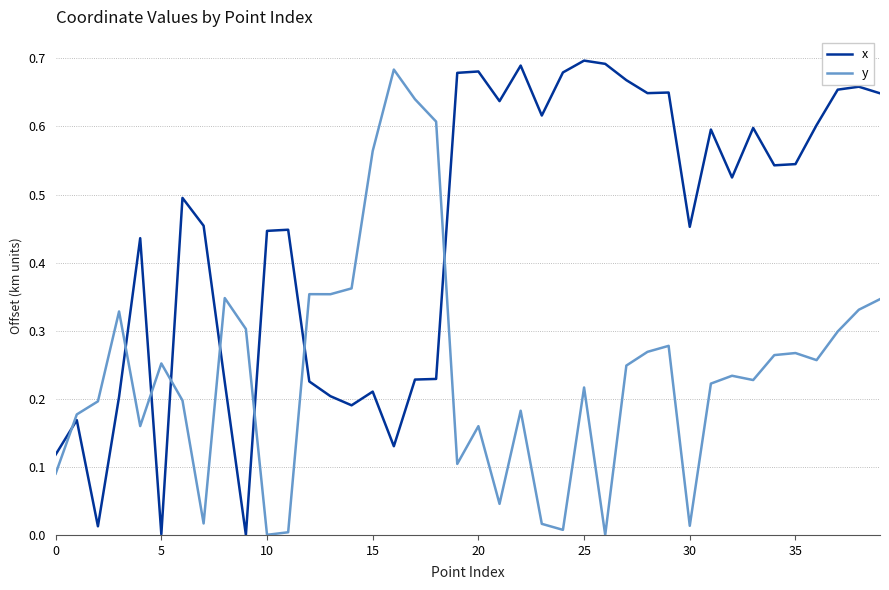

List the series in order of their overall mean, highest first.

x, y